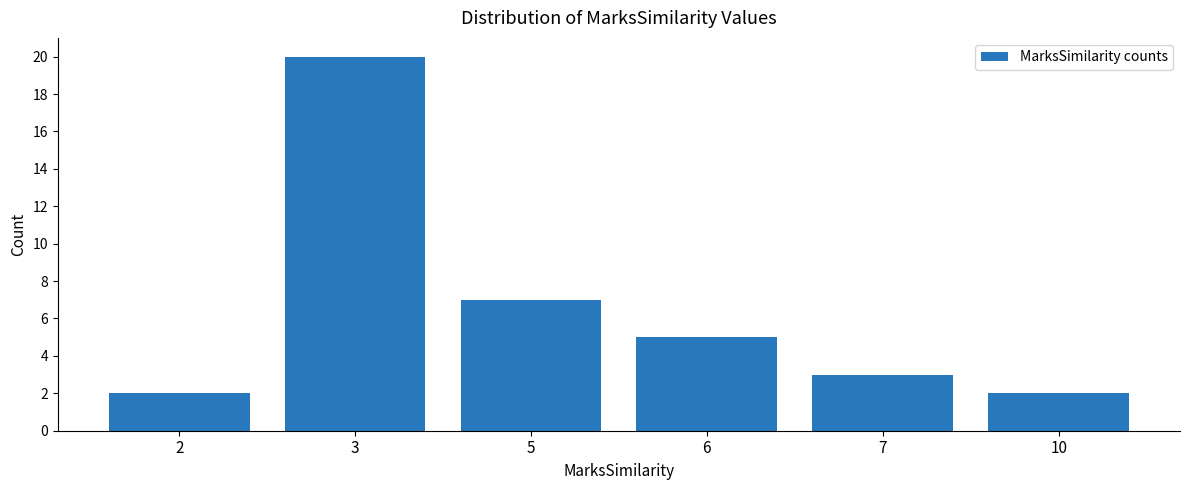

The value at 7 is 5. True or false?

False